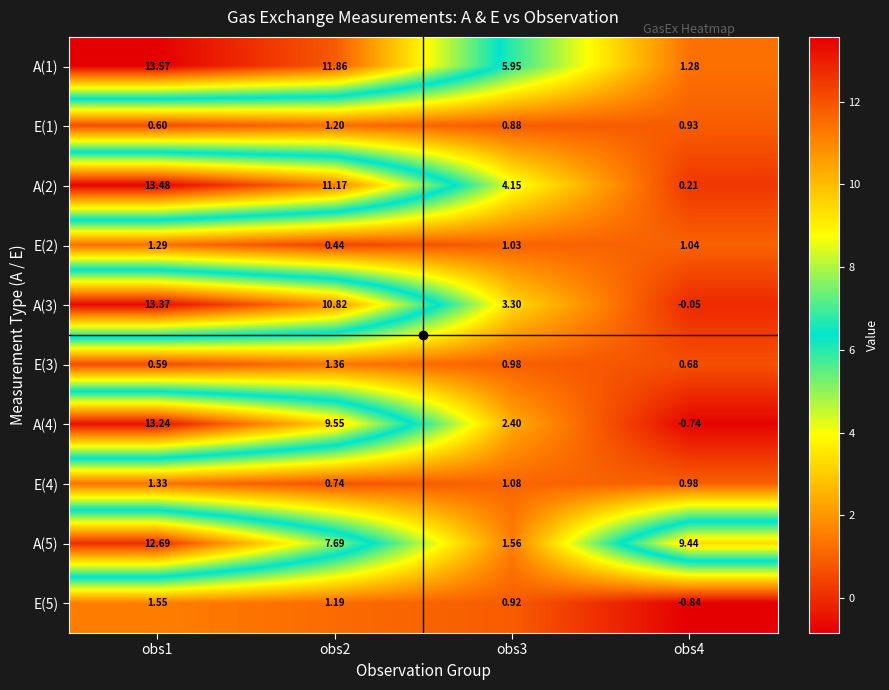

At how many categories does at least one series exceed 4?

4